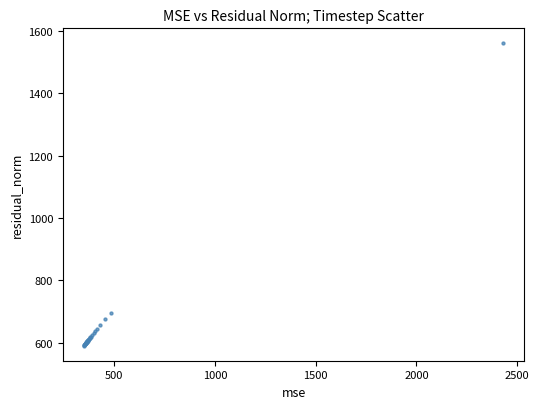

What Y value in the scatter plot is closest to 1074?

693.9